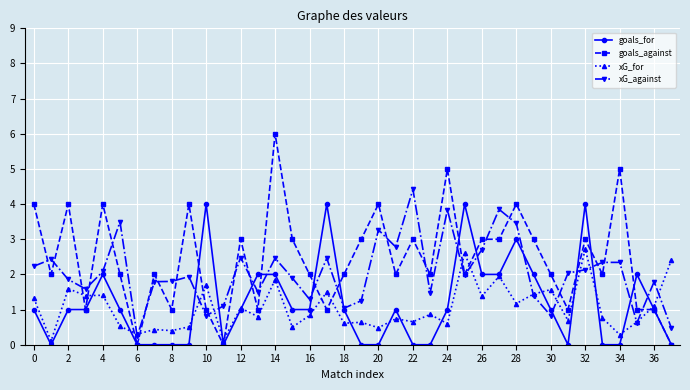

How many categories are shown in the chart?

38